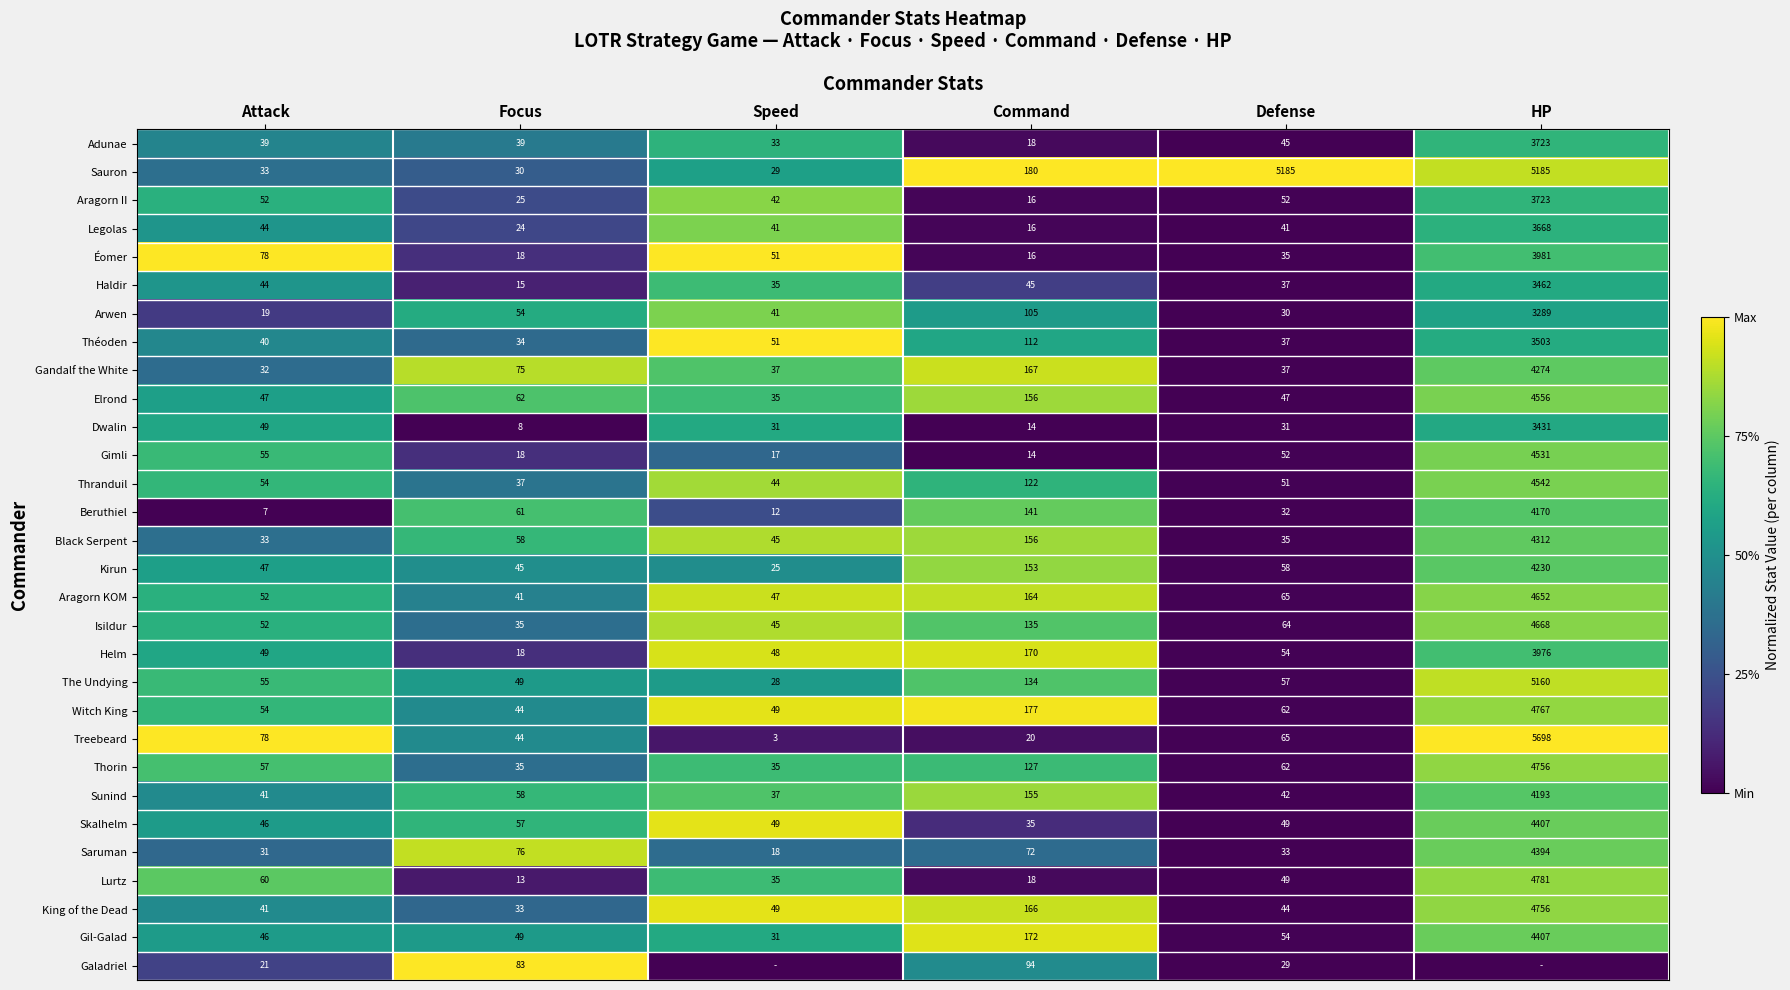

What value does the Treebeard series have at Command?

20